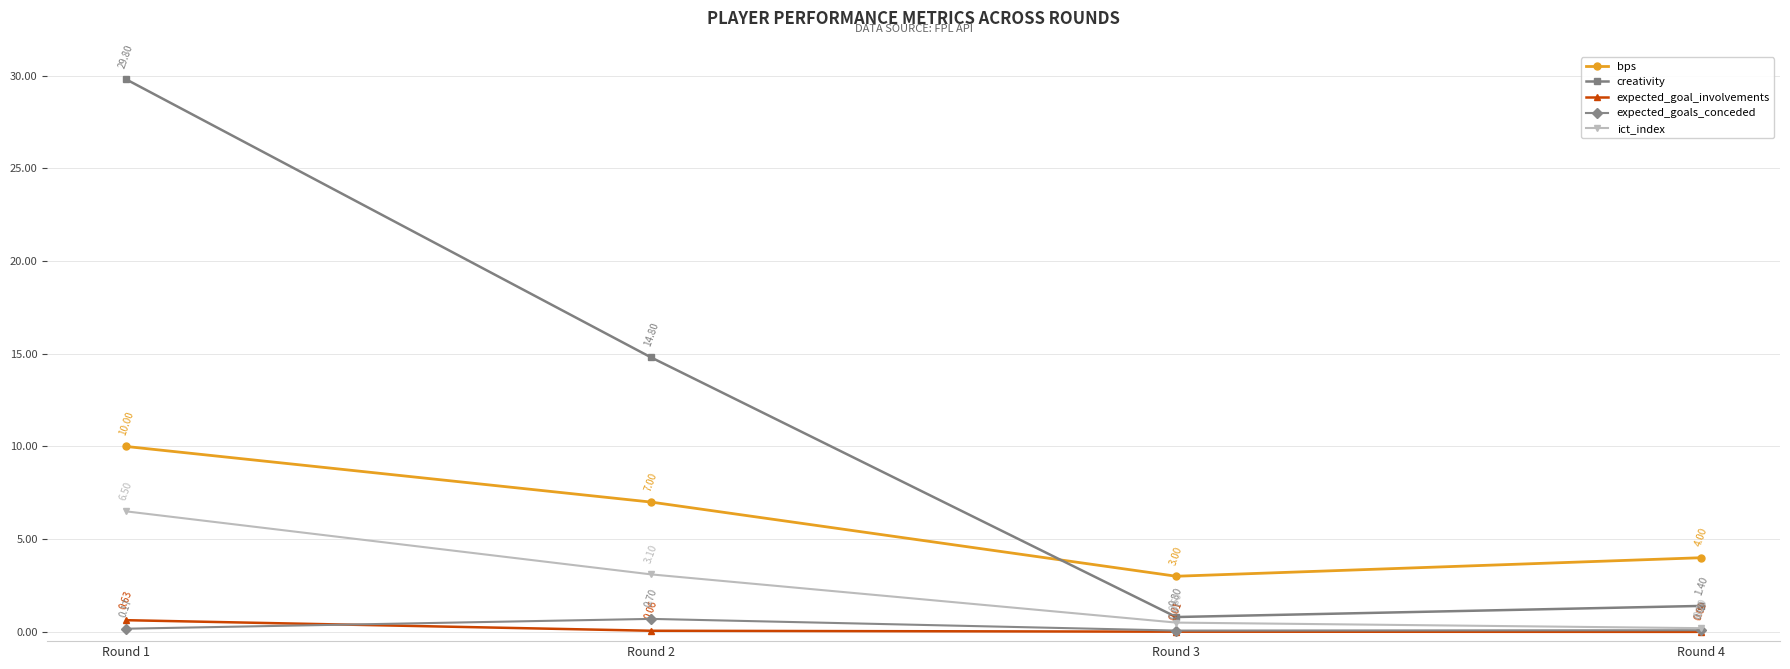

What is the difference between the highest and lowest values at Round 3?

3.0